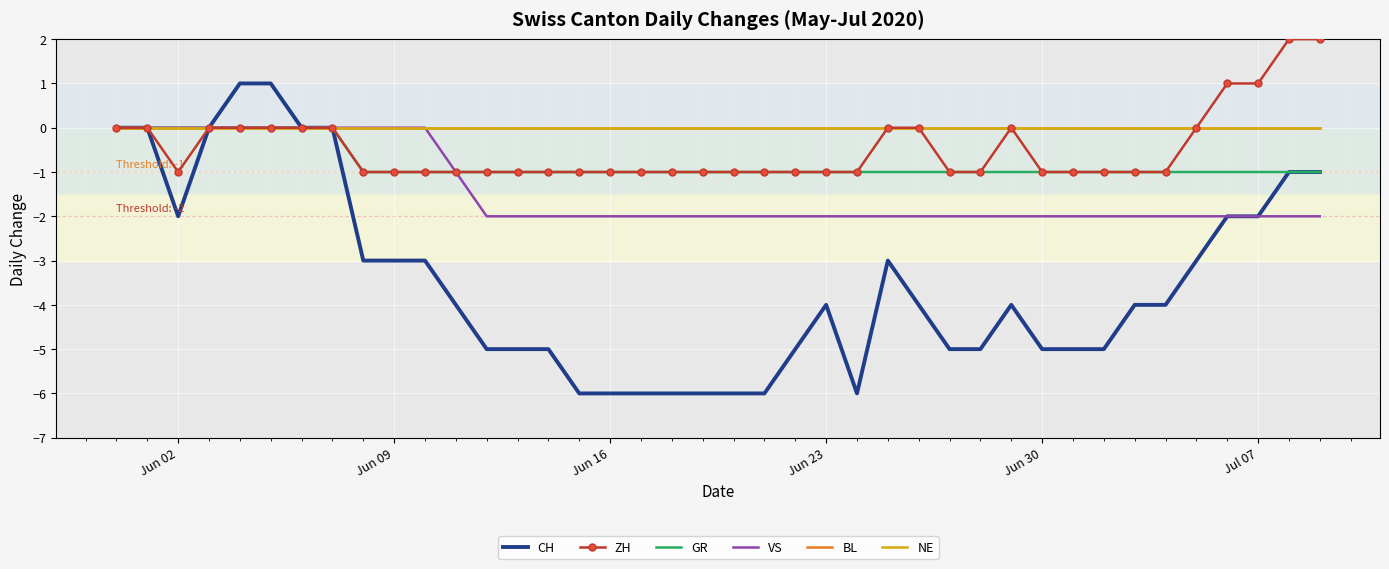

What is the highest value of the ZH series?

2